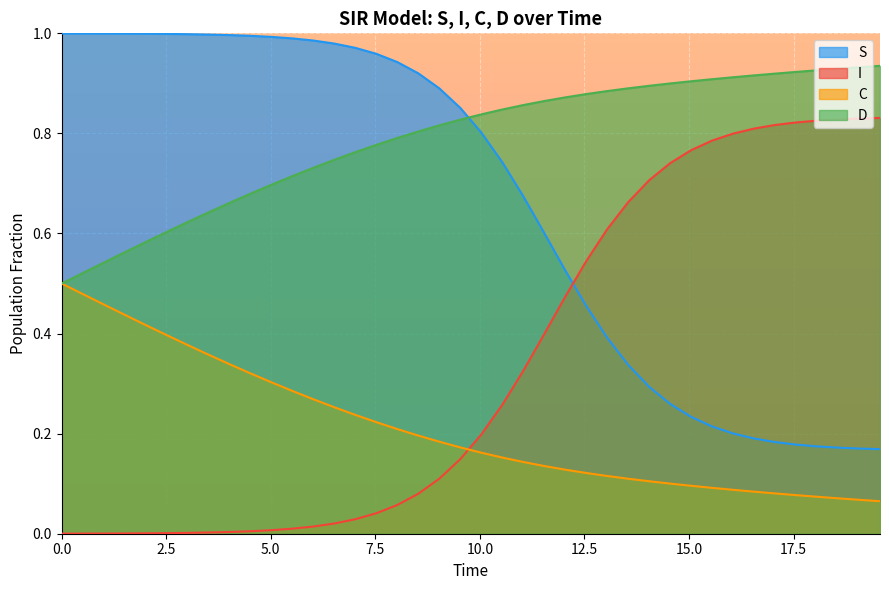

Rank the series by their average value, from highest to lowest.

D, S, I, C